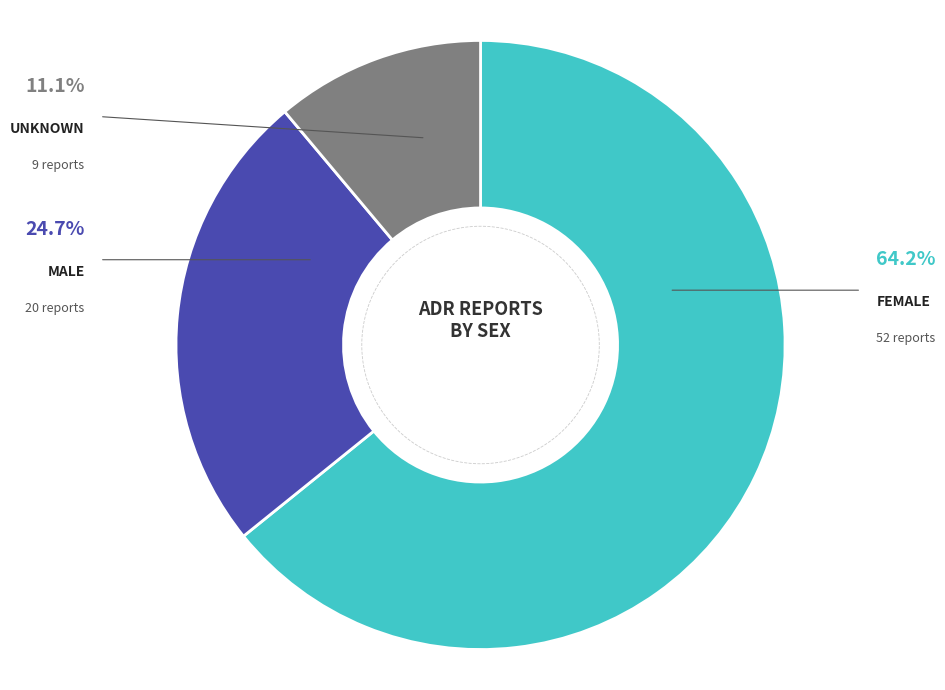

Rank the categories by value from highest to lowest.

Female, Male, Unknown